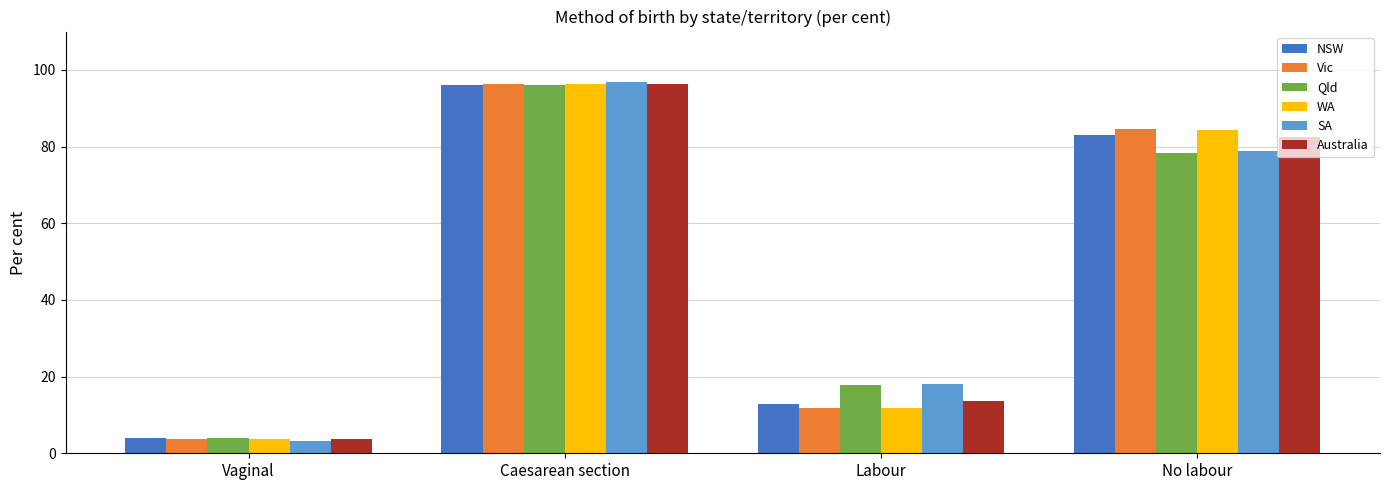

What is the minimum value for Australia?

3.7